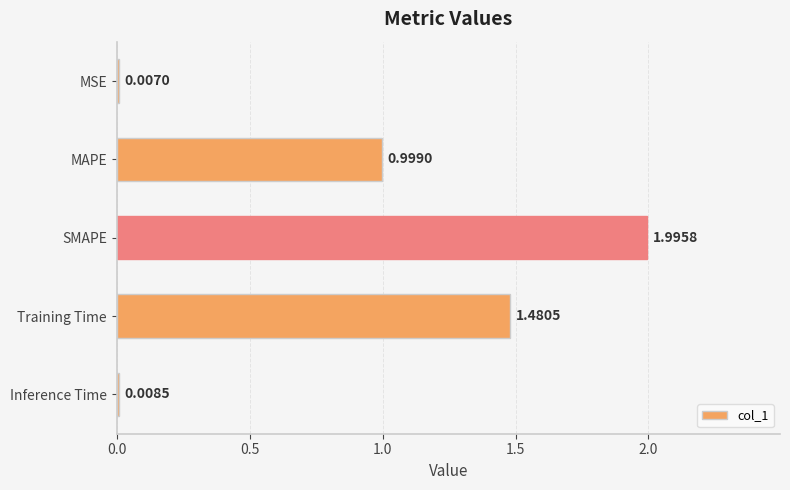

Count the number of categories in the chart.

5